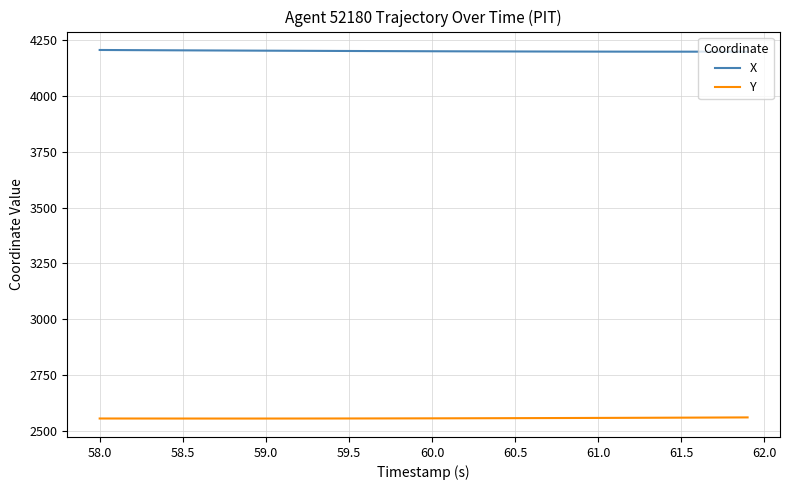

Which series has the largest total across all categories?

X